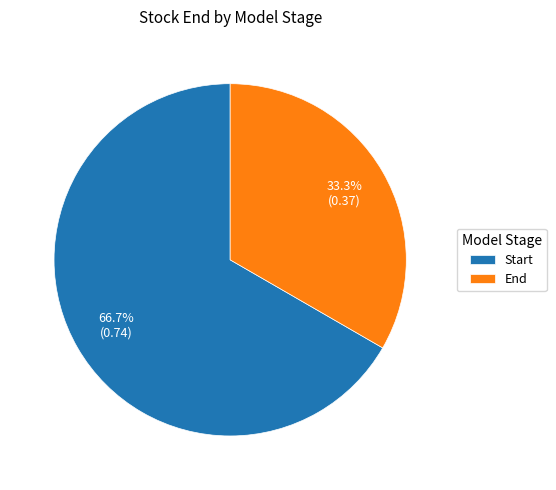

Which has a higher value, Start or End?

Start